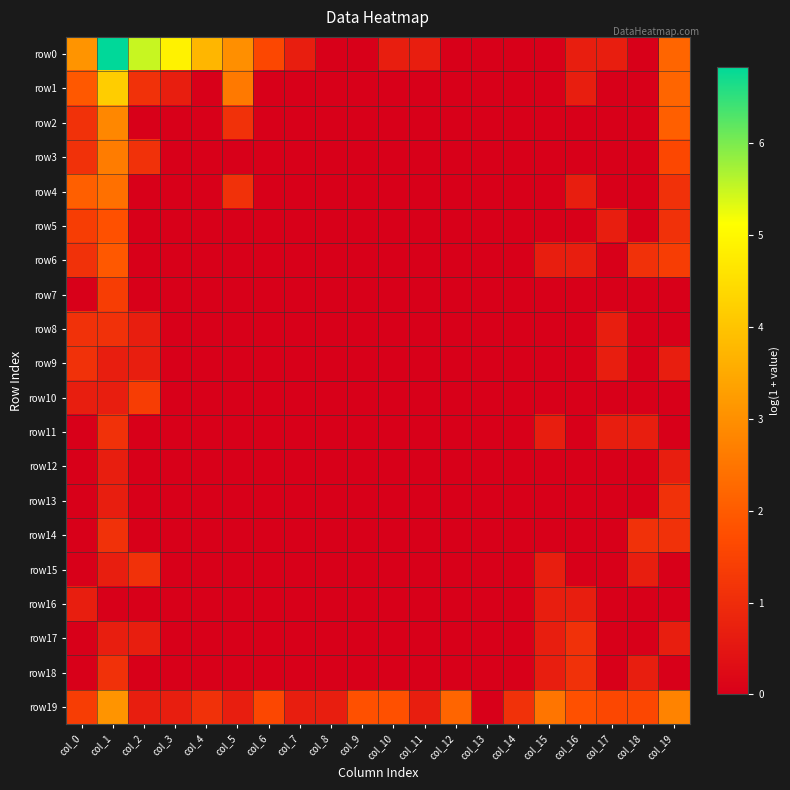

Rank the series at col_13 from highest to lowest value.

row0, row1, row2, row3, row4, row5, row6, row7, row8, row9, row10, row11, row12, row13, row14, row15, row16, row17, row18, row19